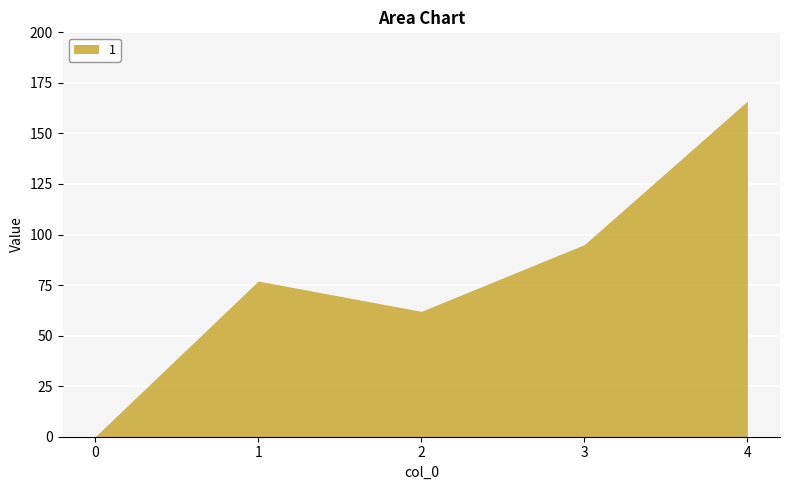

What is the approximate value at 3, to the nearest 50?

100